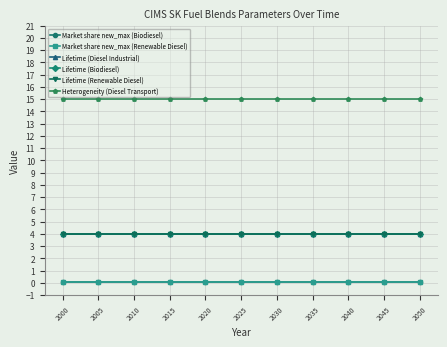

Is this an area chart (filled region under the line)?

No